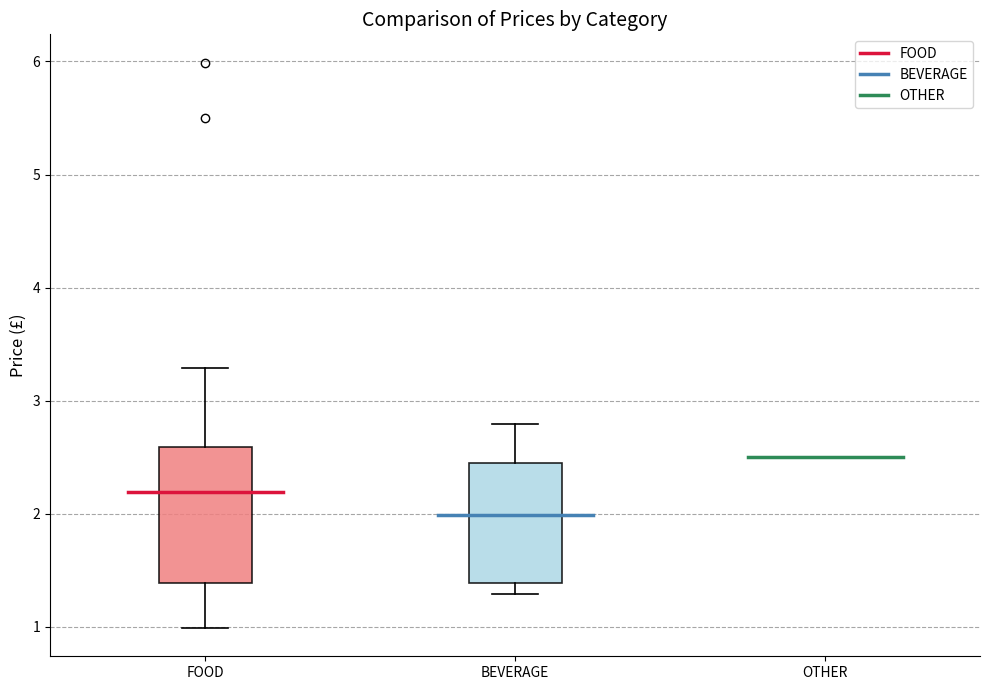

Where does the lower whisker of the box for FOOD end on the y-axis? The values are not printed on the chart, so give them approximately, as read against the axis.

1.0